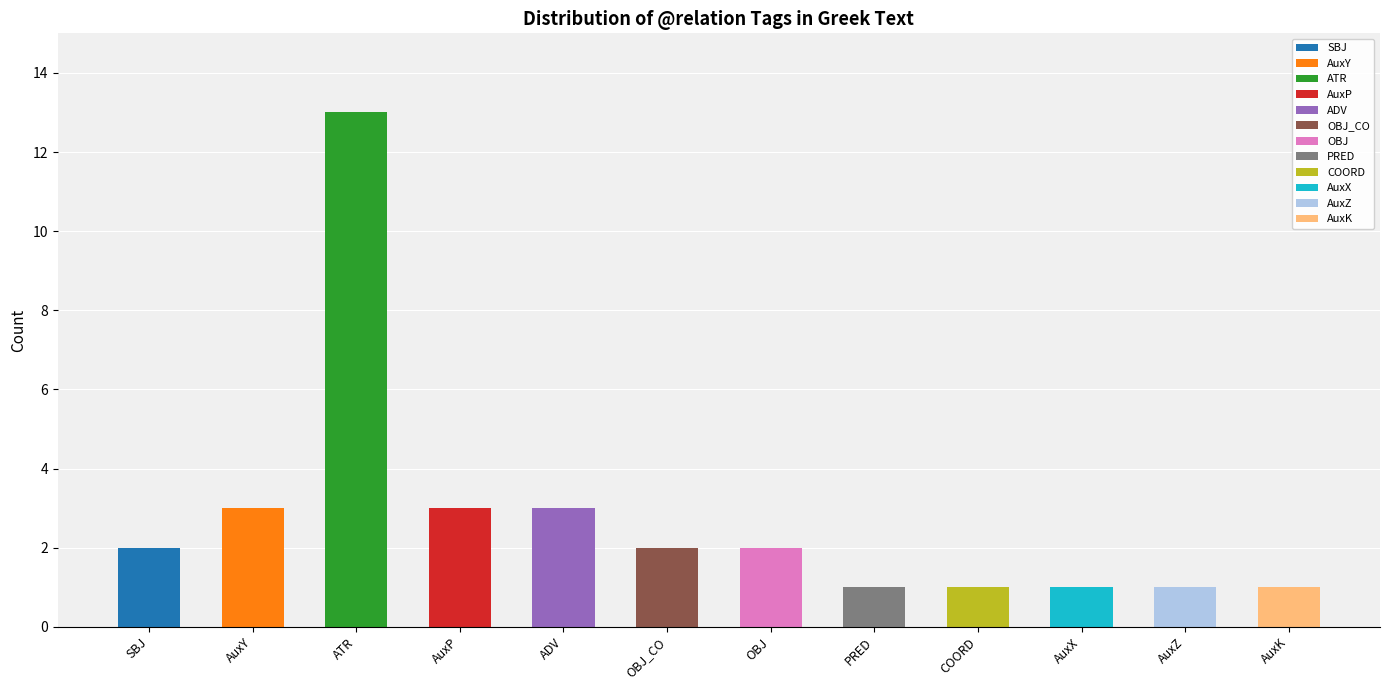

How many bars are there in total?

12